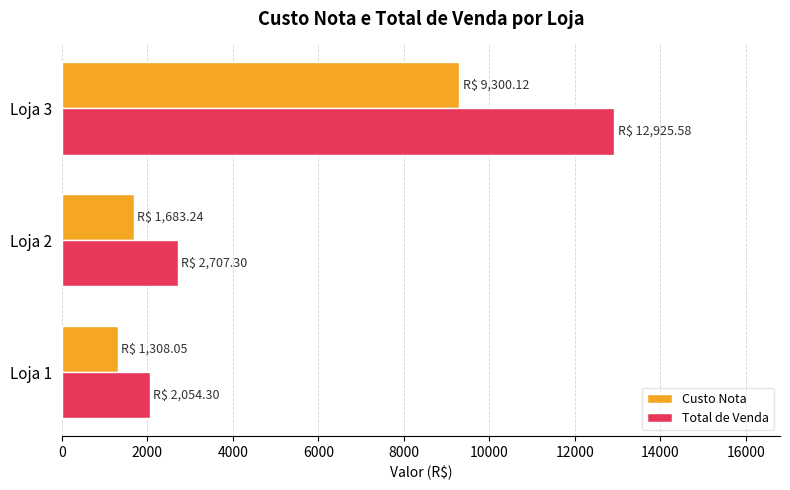

Where is Custo Nota nearest to the value 5304?

Loja 2